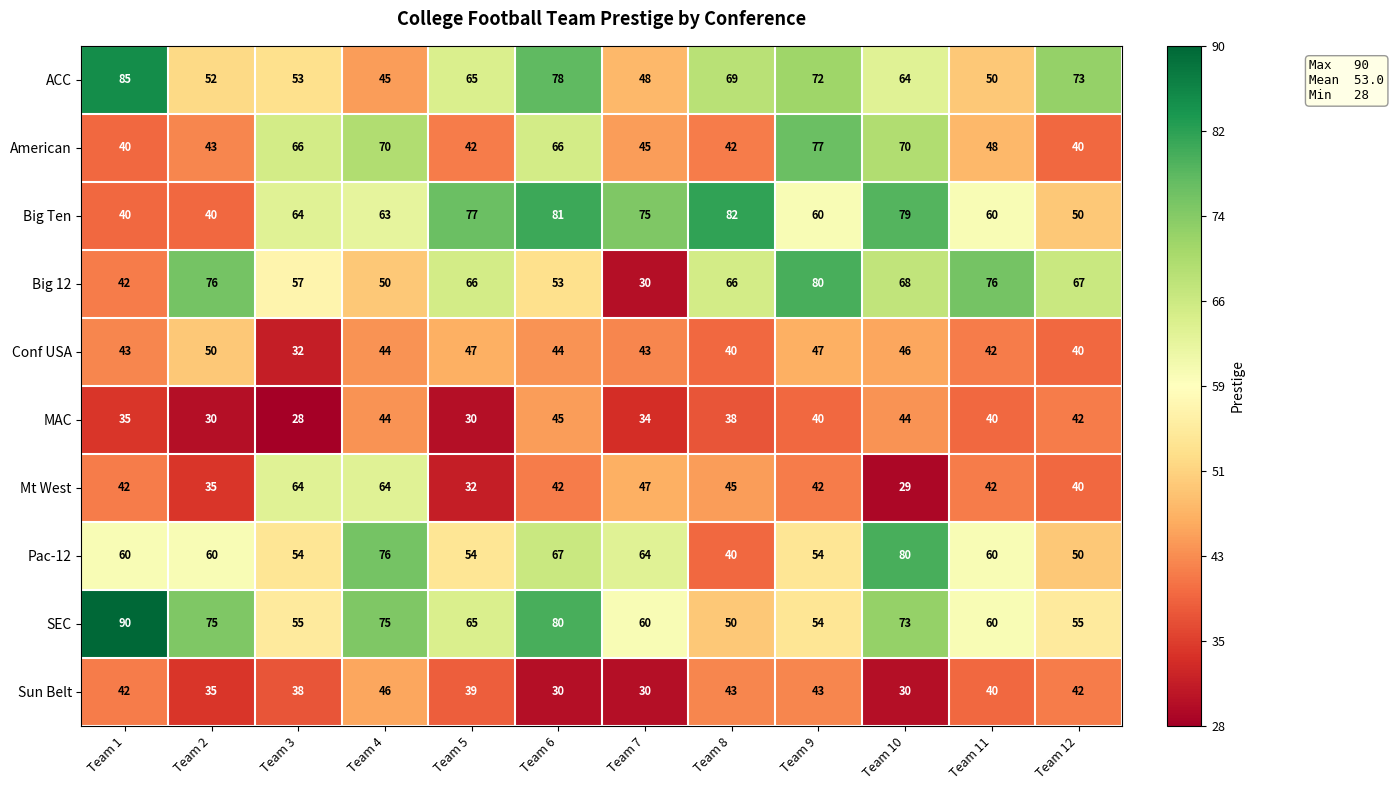

How many series are shown in this chart?

10